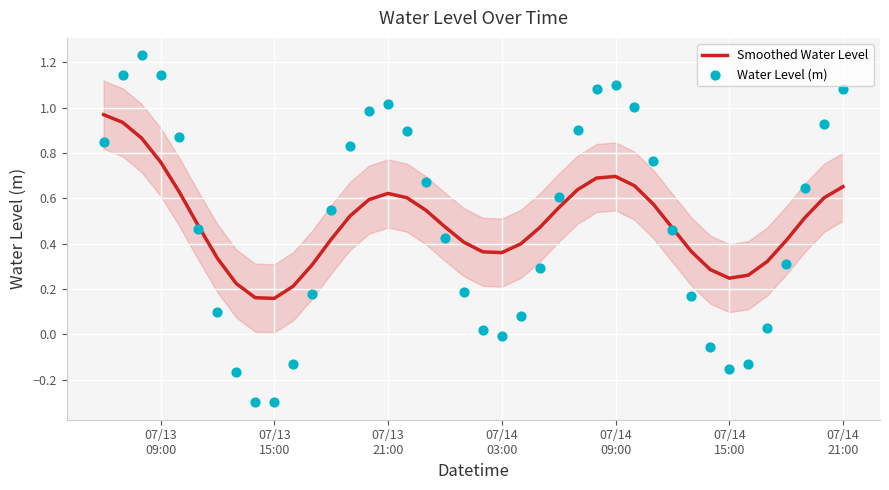

Which series has the widest spread of Y values?

Water Level (m)